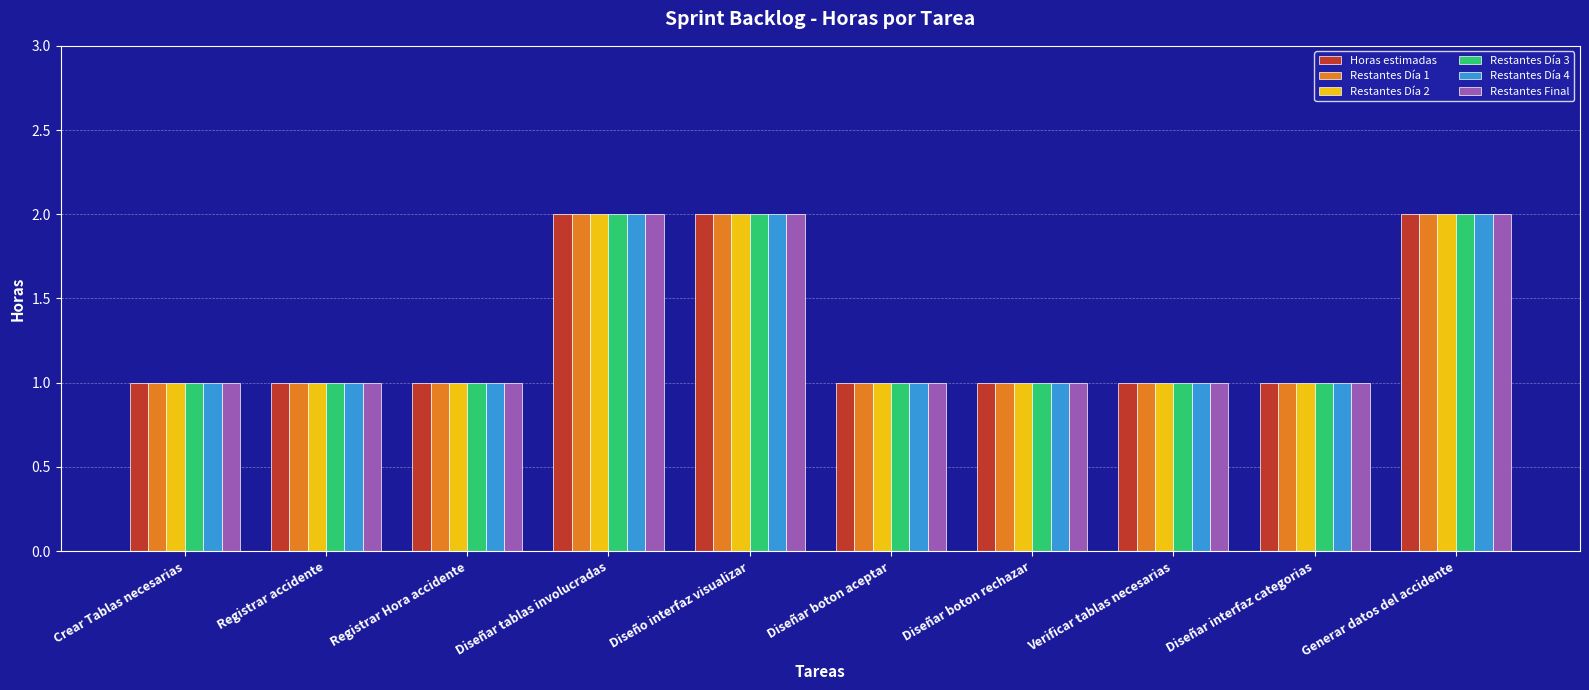

What is the total value across all series at Generar datos del accidente?

12